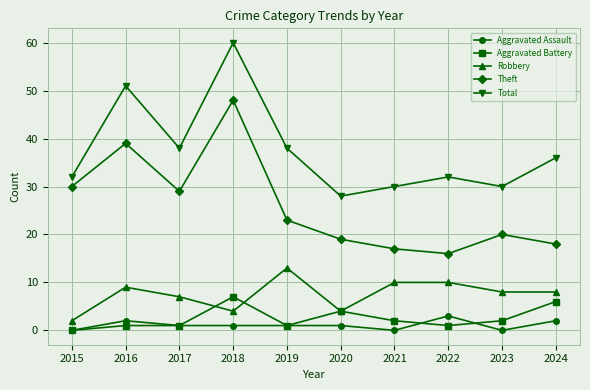

What is the average value of the Total series?

38